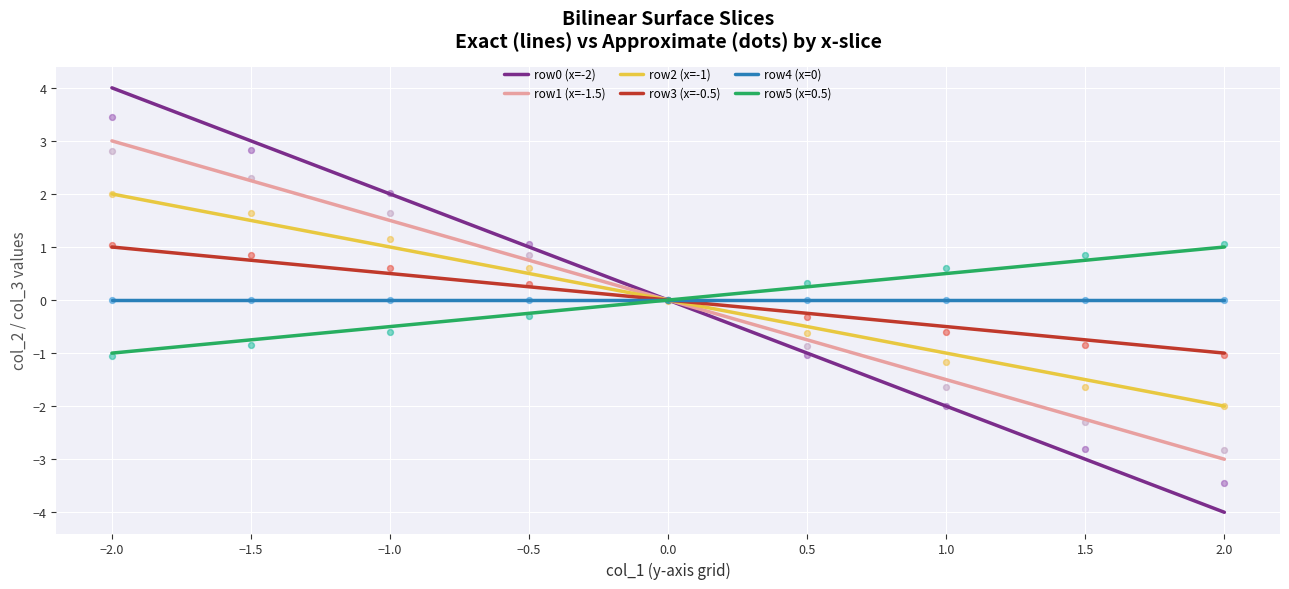

What are all the series names shown in the legend?

row0 (x=-2), row1 (x=-1.5), row2 (x=-1), row3 (x=-0.5), row4 (x=0)